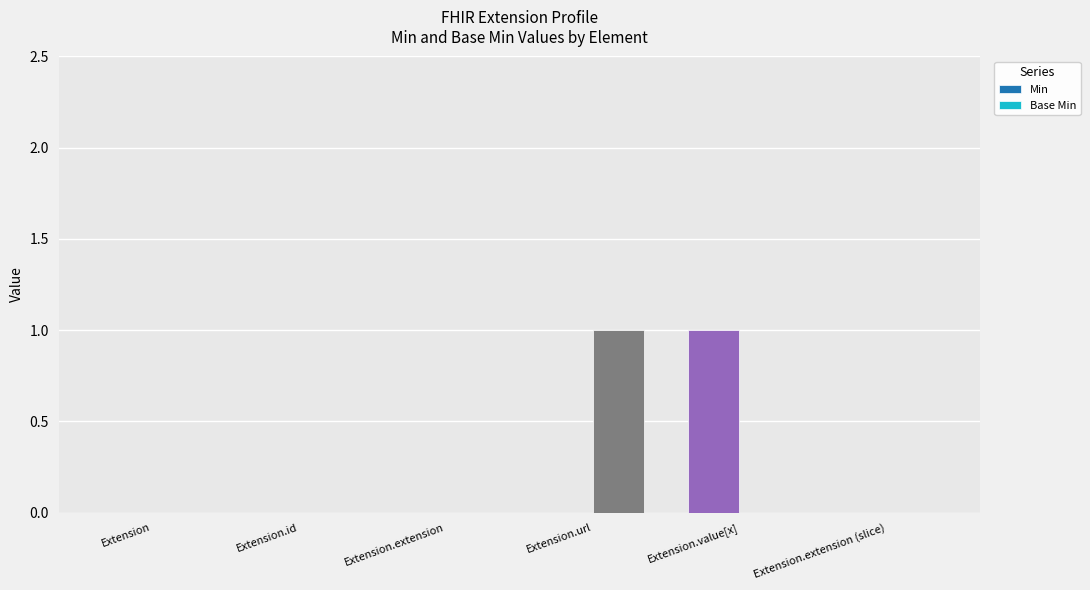

Which category has the highest value in the Base Min series?

Extension.url